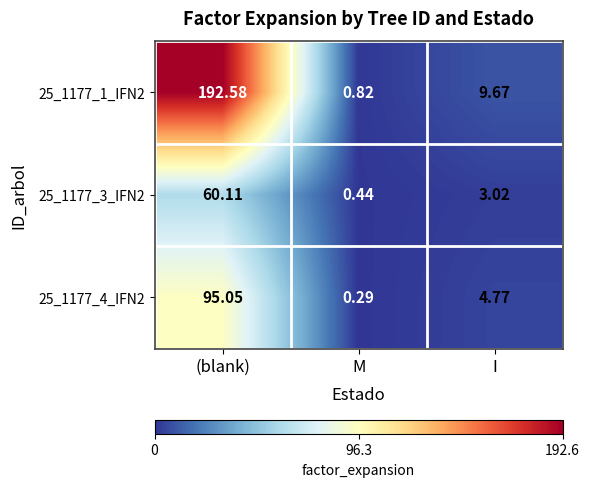

Count the number of categories in the chart.

3